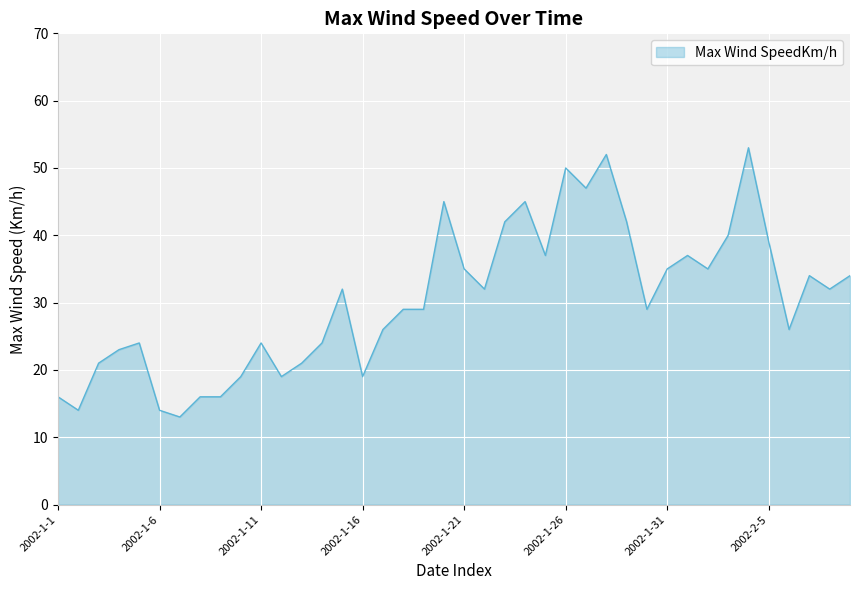

What is the greatest value displayed?

53